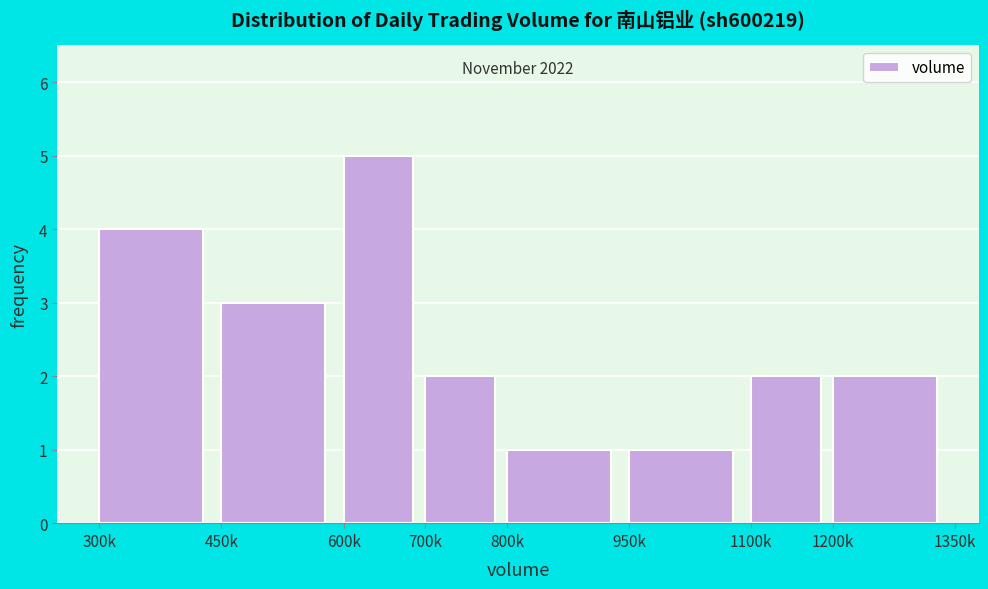

Reading left to right, extract all data points from this chart.

4	3	5	2	1	1	2	2